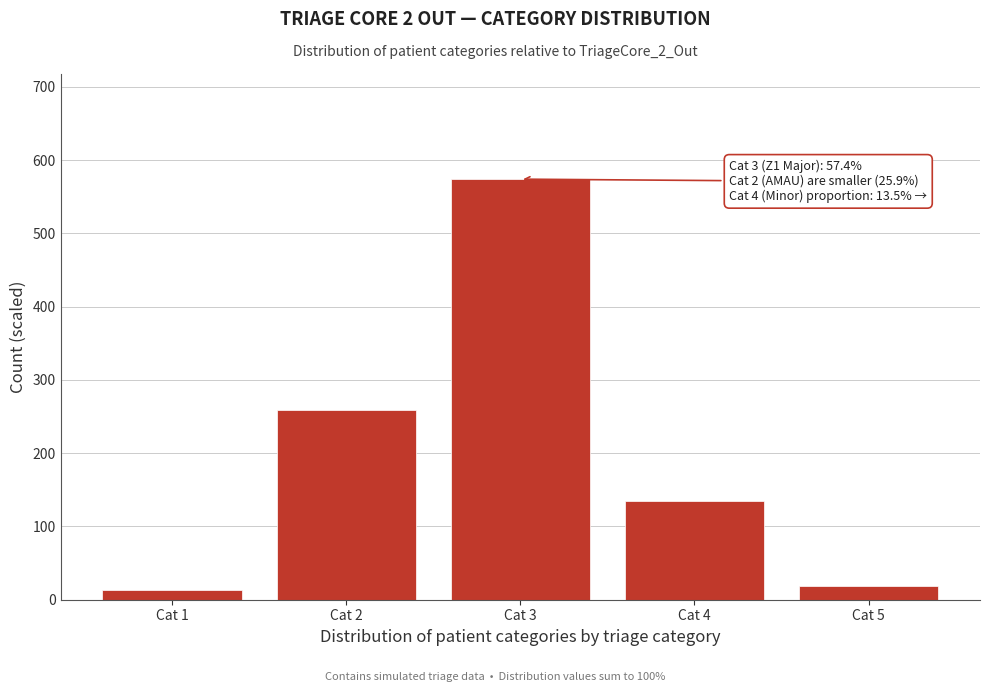

Reading right to left, list all the values displayed in this chart.

Cat 5=19	Cat 4=135	Cat 3=574	Cat 2=259	Cat 1=13